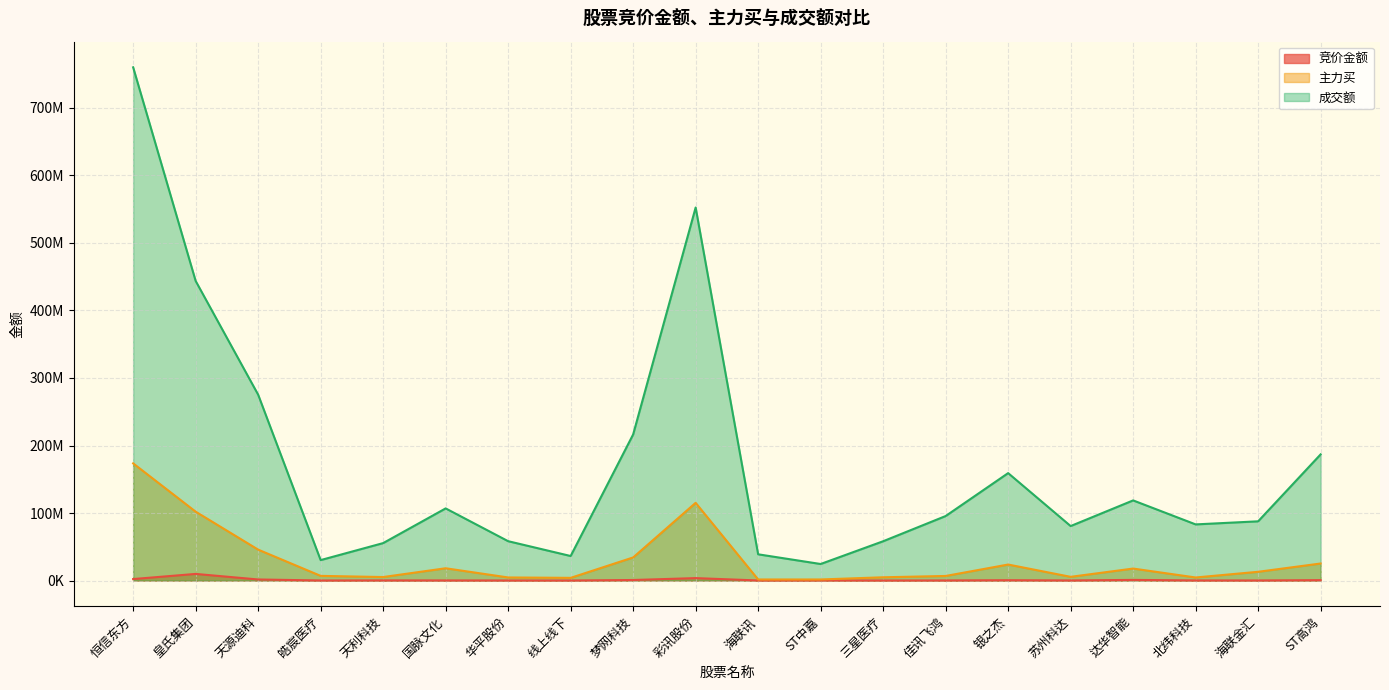

What is the difference between the 主力买 values at 天利科技 and 海联金汇?

7764529